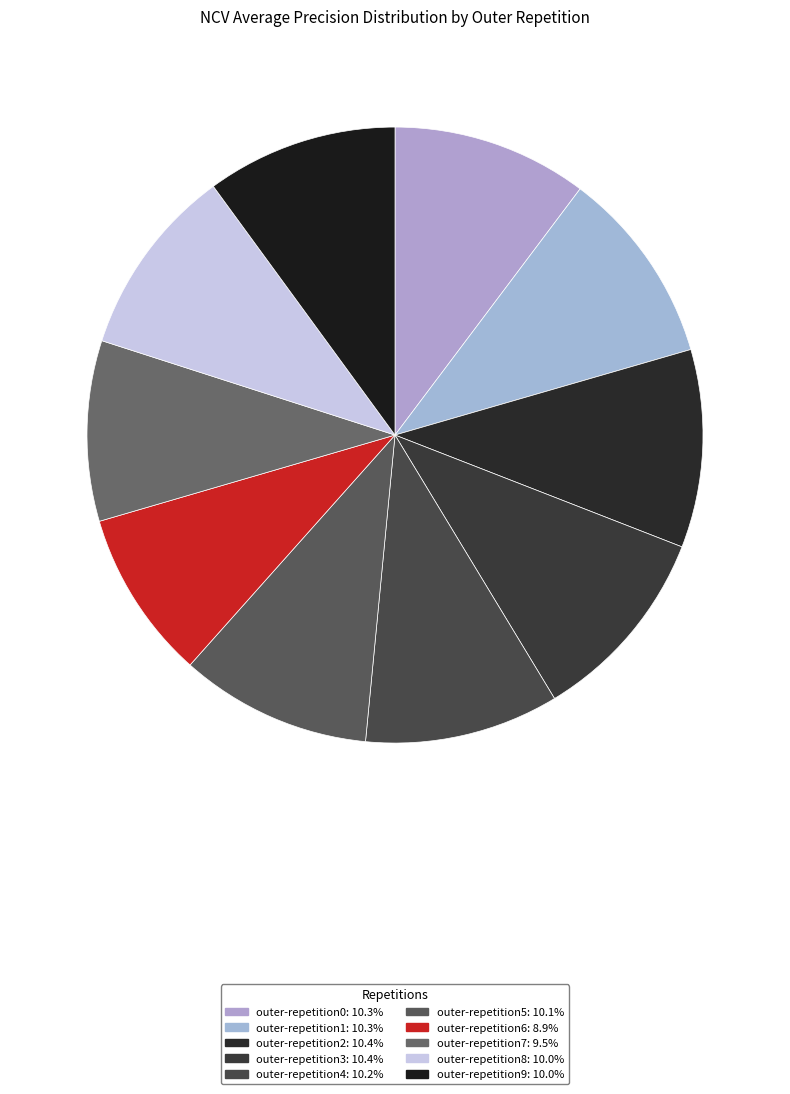

What is the total percentage of outer-repetition3 and outer-repetition0?

20.7%